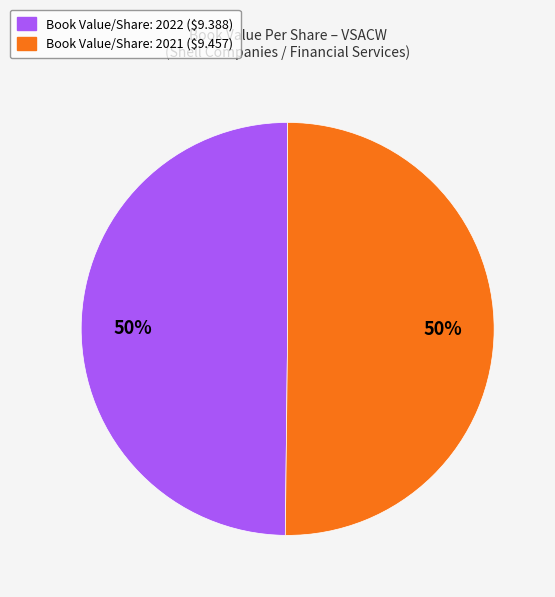

To the nearest percent, what percentage of the pie is Book Value/Share: 2021 ($9.457)?

50%